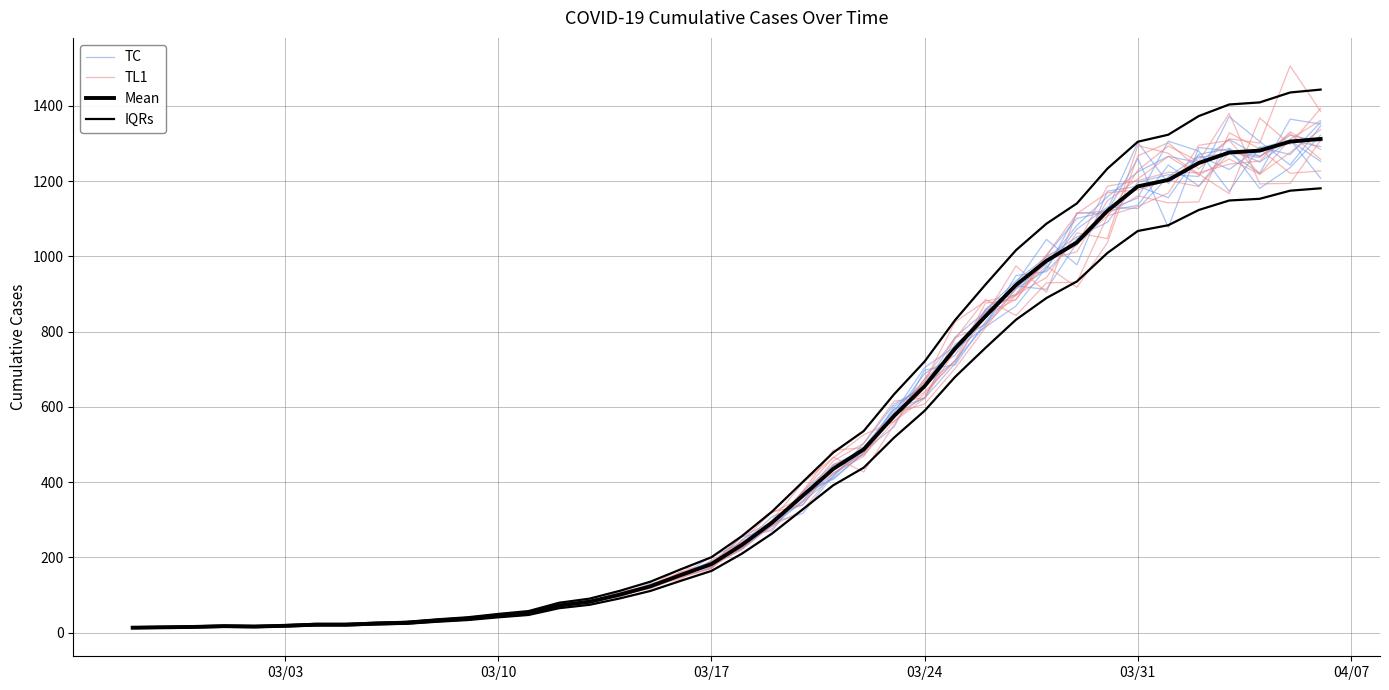

Which series has the largest total across all categories?

IQRs